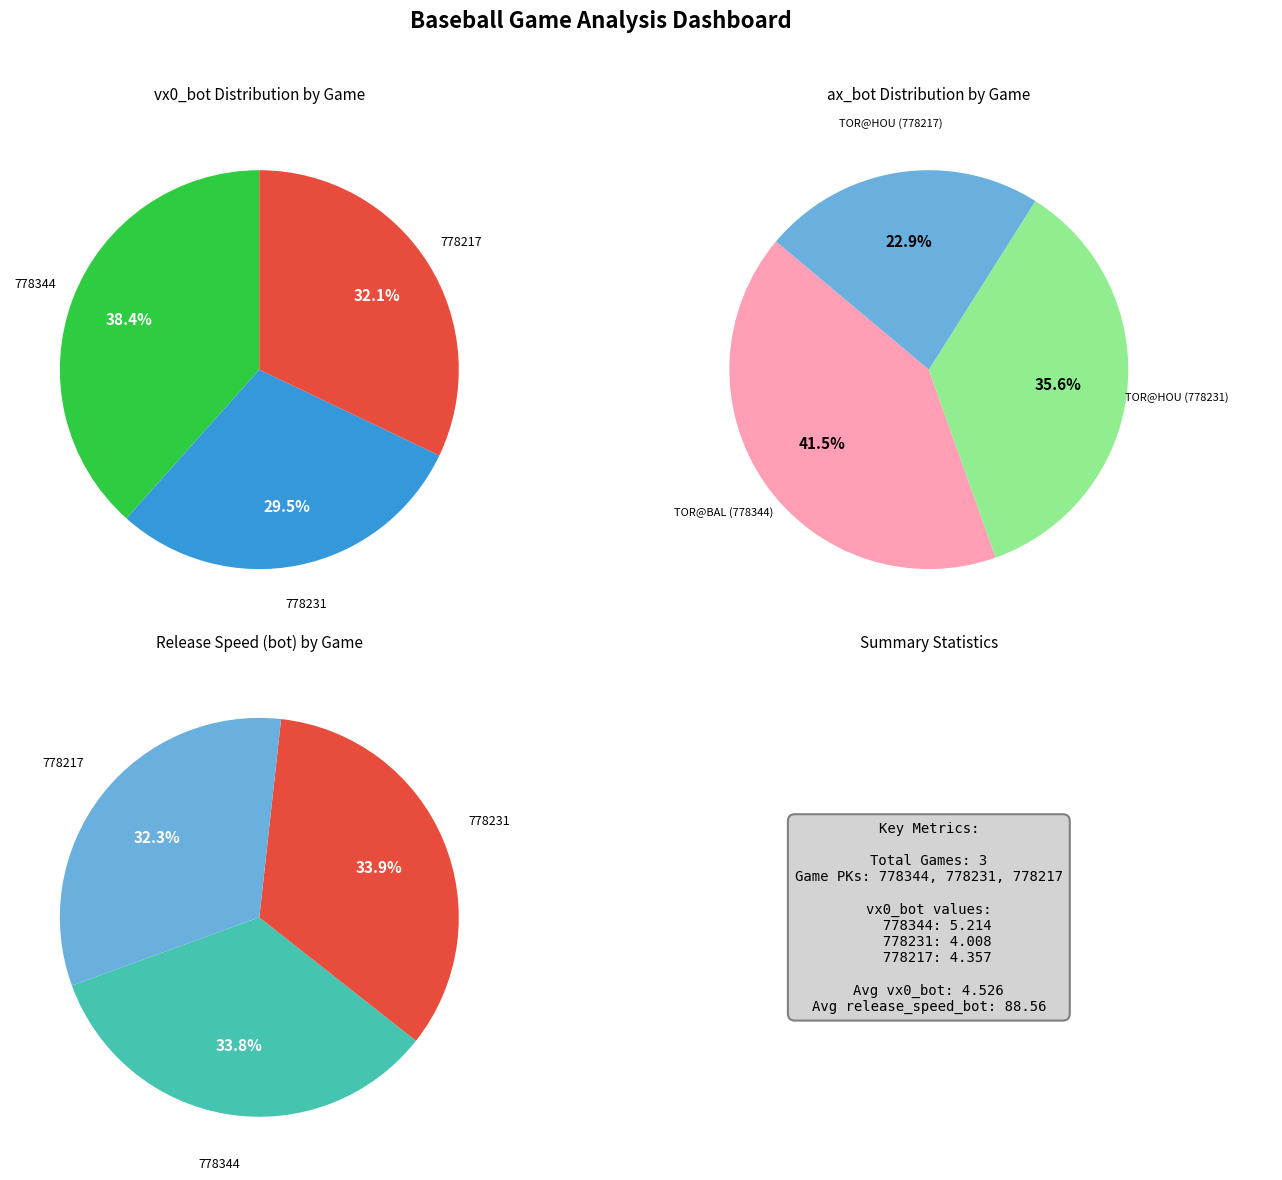

How many slices are in this pie chart?

3